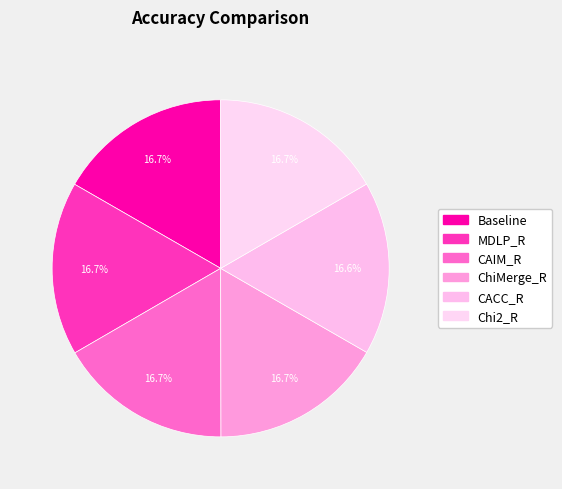

Does MDLP_R account for over 50% of the chart?

No